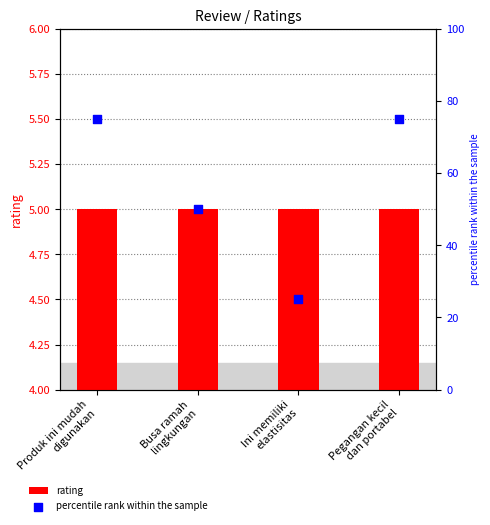

What is the total value across all series at Produk ini mudah
digunakan?

80